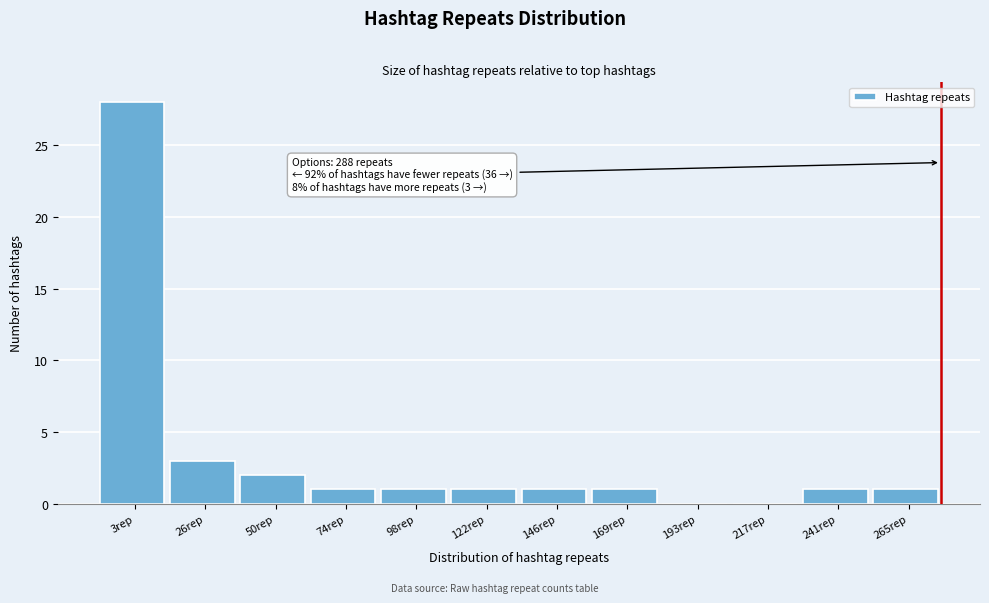

Reading left to right, extract all data points from this chart.

3rep=28	26rep=3	50rep=2	74rep=1	98rep=1	122rep=1	146rep=1	169rep=1	193rep=0	217rep=0	241rep=1	265rep=1